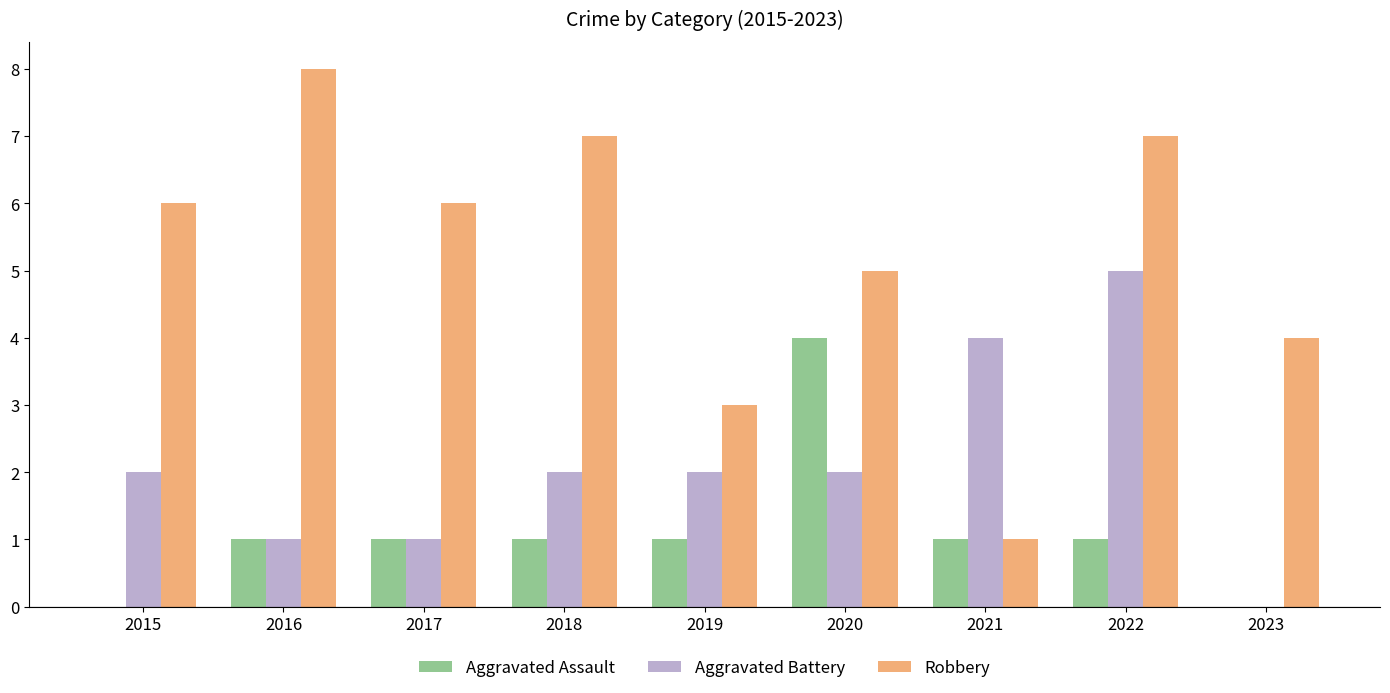

Are the bars horizontal?

No